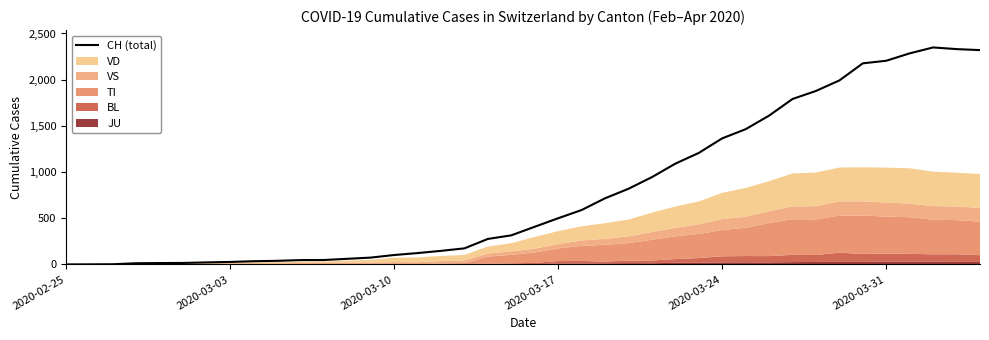

True or false: the data has more than 1 interior local peaks.

False